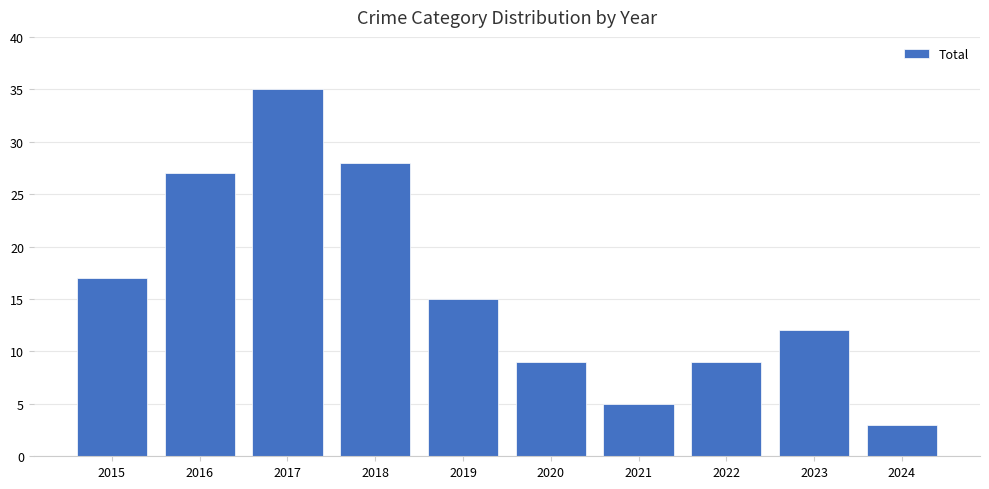

What is the difference between the values at 2016 and 2020?

18